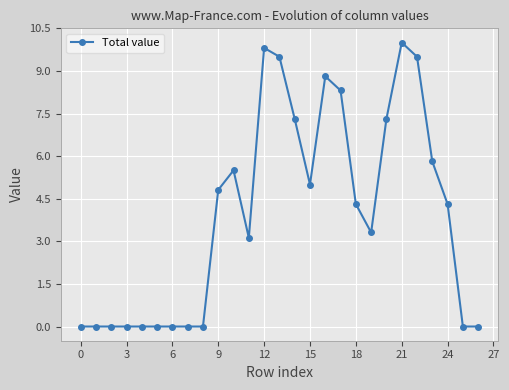

Reading right to left, what are all the values shown in this chart?

0.0	0.0	4.3	5.8	9.5	10.0	7.3	3.3	4.3	8.3	8.8	5.0	7.3	9.5	9.8	3.1	5.5	4.8	0.0	0.0	0.0	0.0	0.0	0.0	0.0	0.0	0.0